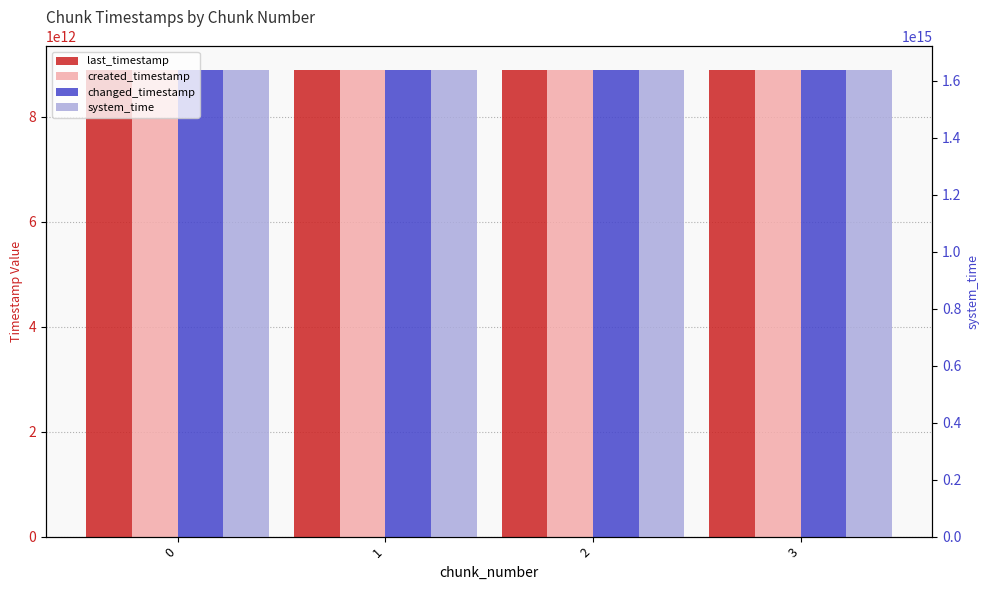

How many distinct data groups are displayed?

4